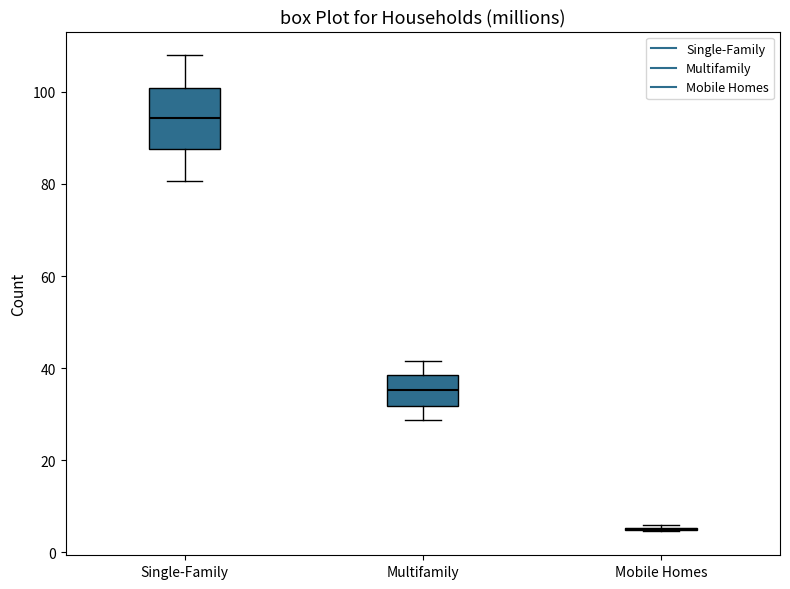

Where is the lower edge of the box for Multifamily on the y-axis? The values are not printed on the chart, so give them approximately, as read against the axis.

32